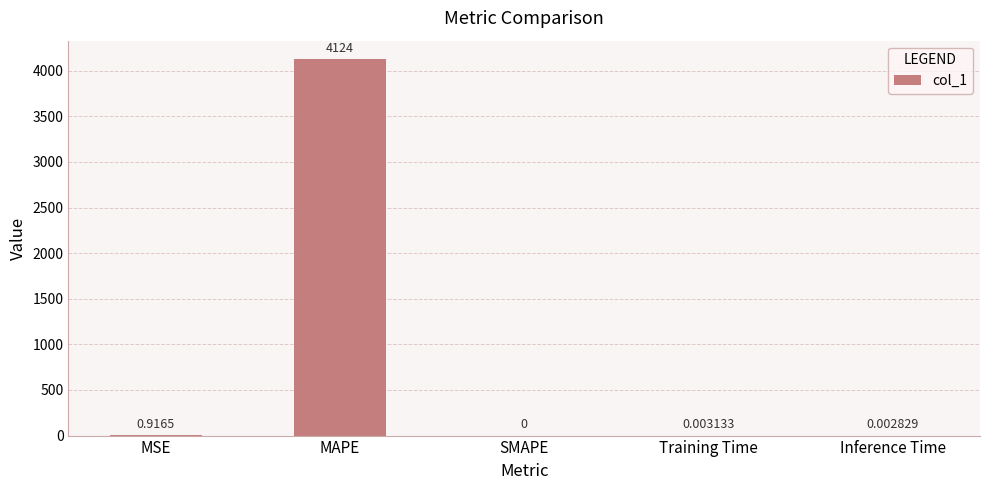

Does the chart contain stacked bars?

No